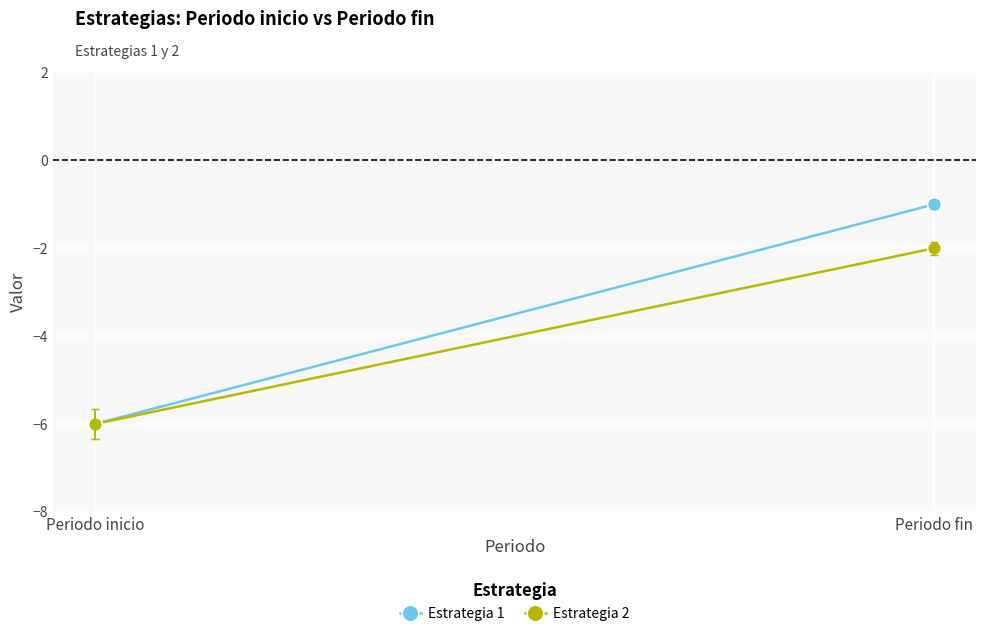

What is the label of the 1st point from the right?

Periodo fin